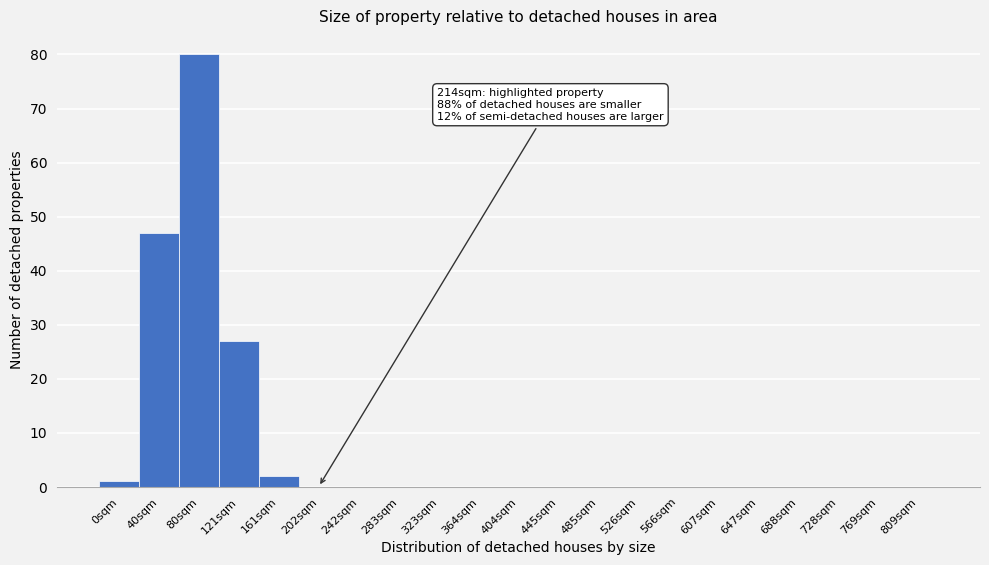

Reading left to right, what are all the values shown in this chart?

0sqm=1	40sqm=47	80sqm=80	121sqm=27	161sqm=2	202sqm=0	242sqm=0	283sqm=0	323sqm=0	364sqm=0	404sqm=0	445sqm=0	485sqm=0	526sqm=0	566sqm=0	607sqm=0	647sqm=0	688sqm=0	728sqm=0	769sqm=0	809sqm=0